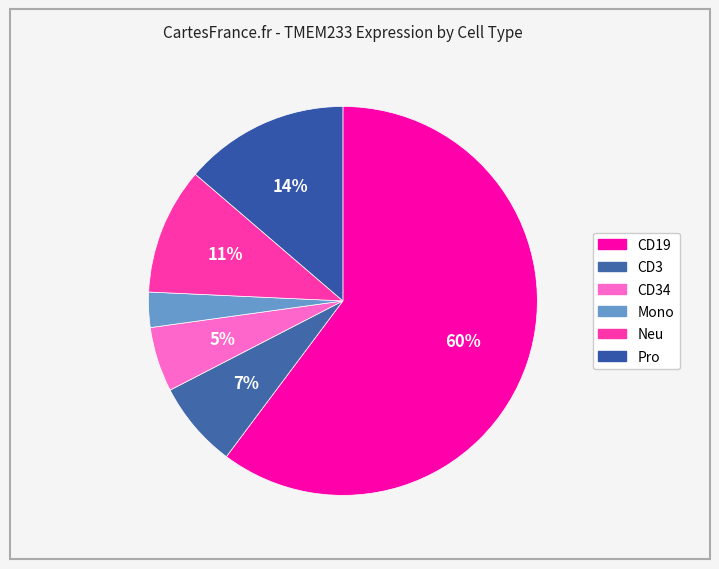

To the nearest percent, what is the difference between the largest and smallest slice percentages?

57%